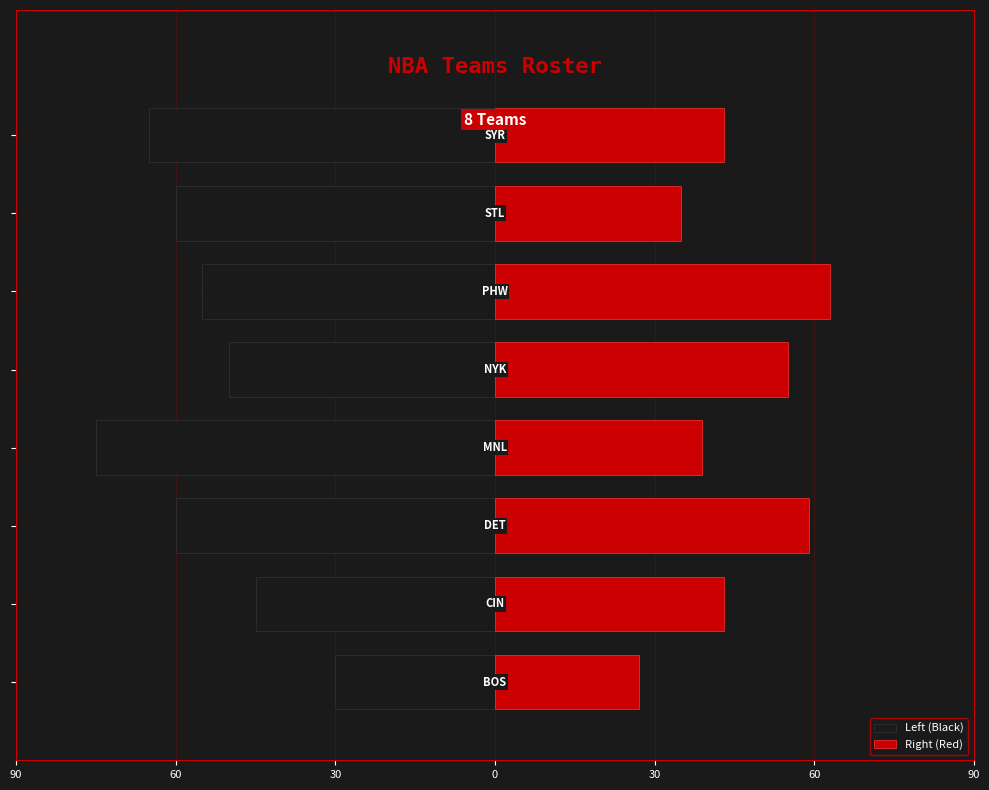

Which series has the widest spread of values?

Left (Black)